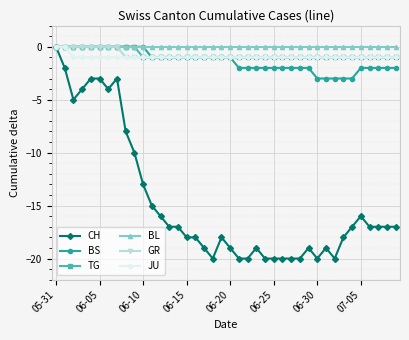

What is the value of the JU point at the 40th from the left?

-1